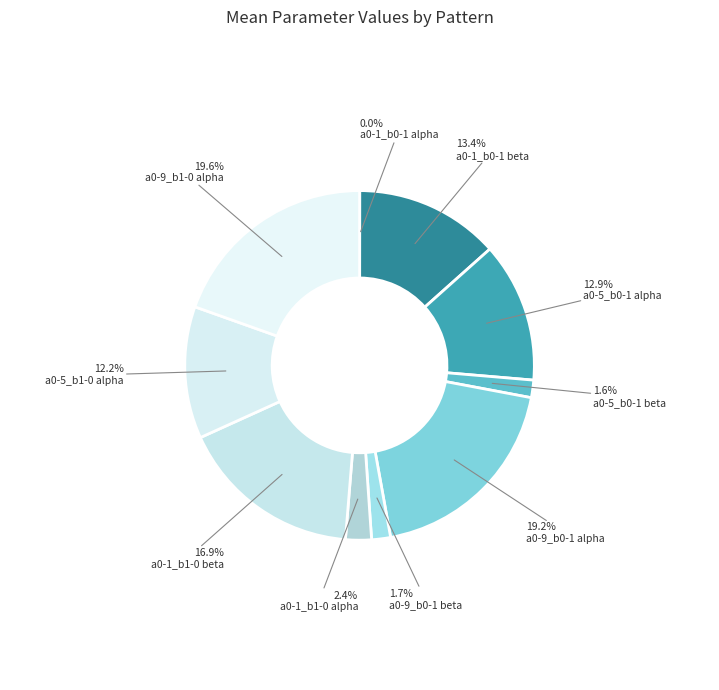

How many slices are in this pie chart?

10